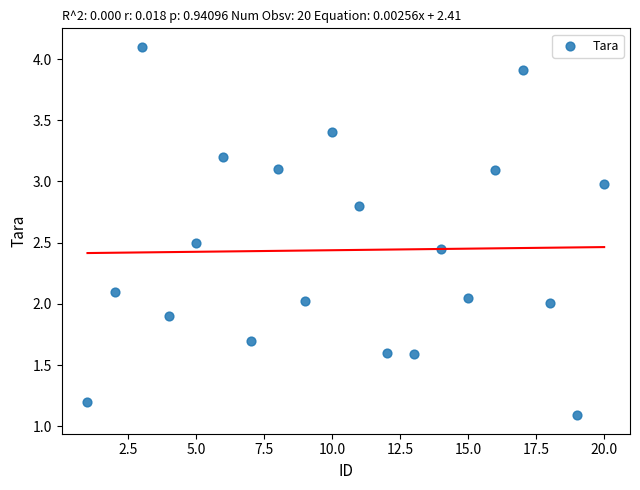

What is the range of X values (max minus min)?

19.0